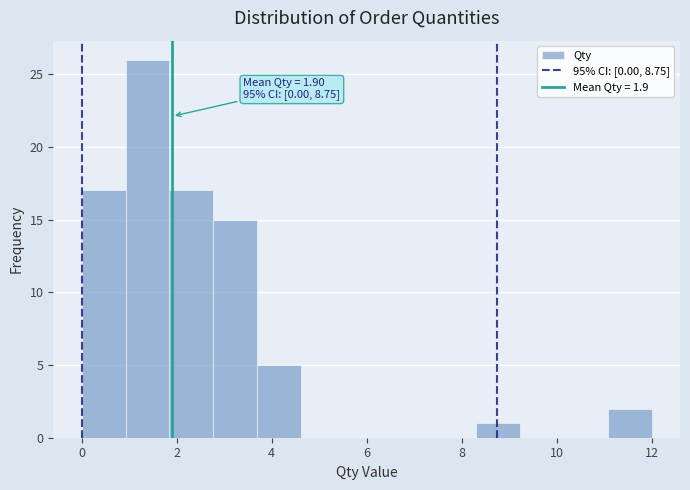

Over which range of the x-axis is the bar tallest?

1.0 to 1.8